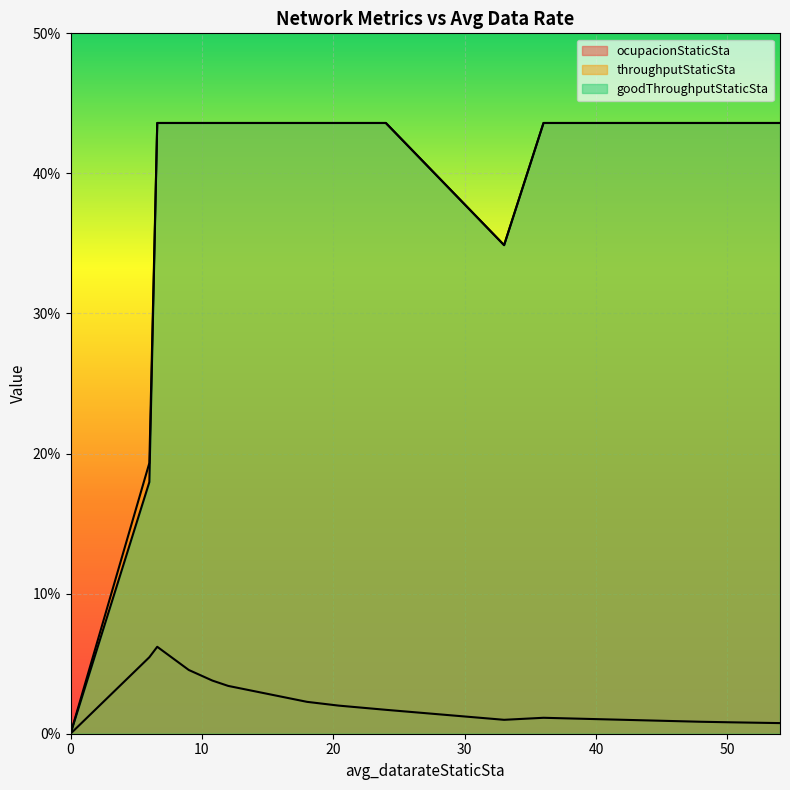

Is the value of ocupacionStaticSta at 54.0 greater than the value of throughputStaticSta at 18.0?

No